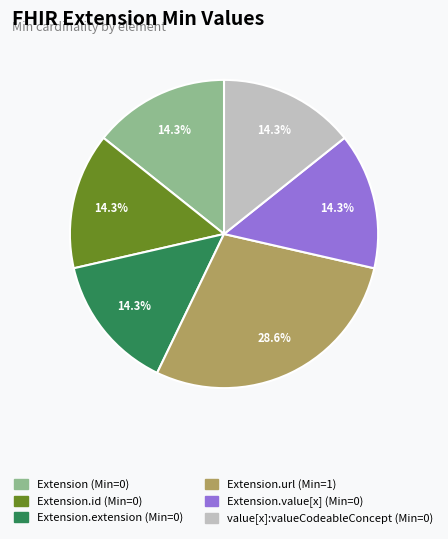

Is there a majority slice in this chart?

No